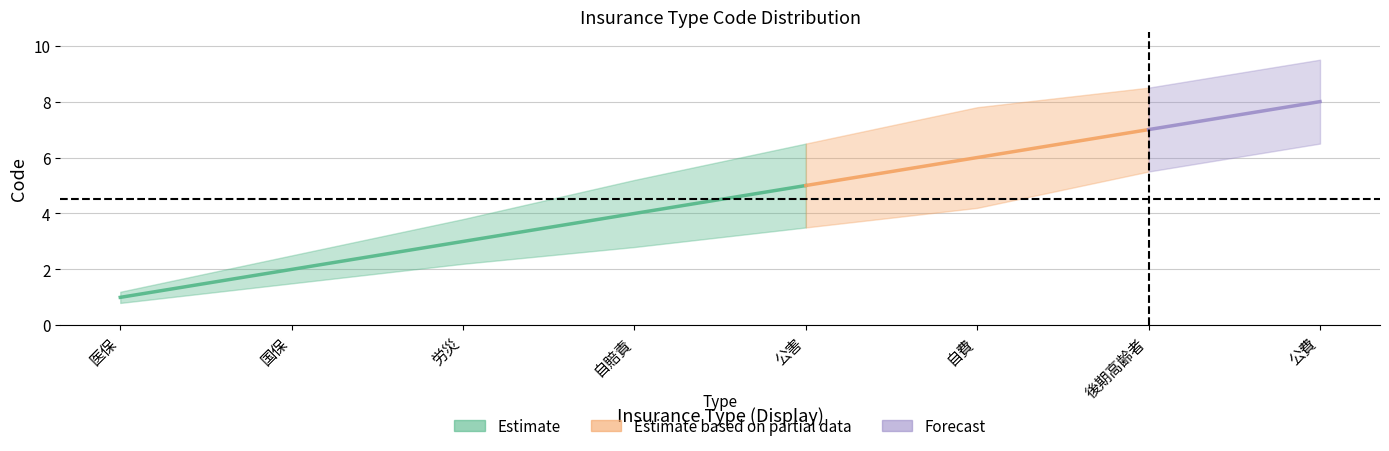

At which label is Code_upper closest to 5?

自賠責